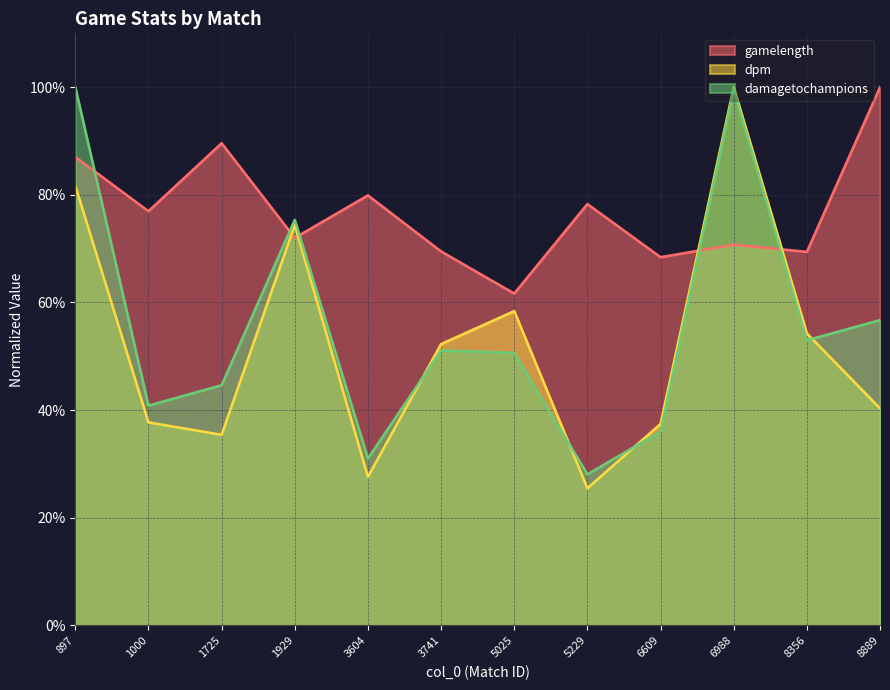

What are all the series names shown in the legend?

gamelength, dpm, damagetochampions